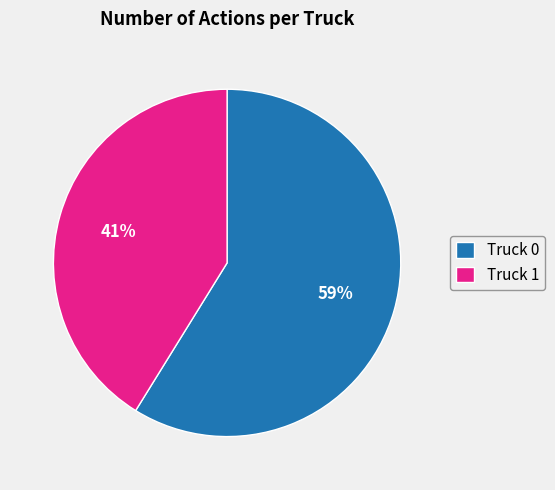

Do Truck 1 and Truck 0 together represent more than half of the pie?

Yes